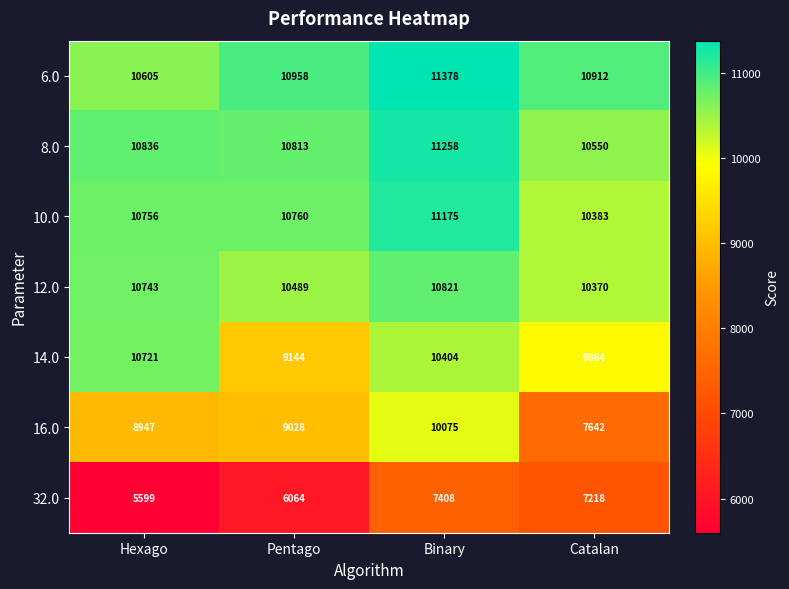

Reading left to right, extract all data points from this chart.

6.0: Hexago=10605	Pentago=10958	Binary=11378	Catalan=10912
8.0: Hexago=10836	Pentago=10813	Binary=11258	Catalan=10550
10.0: Hexago=10756	Pentago=10760	Binary=11175	Catalan=10383
12.0: Hexago=10743	Pentago=10489	Binary=10821	Catalan=10370
14.0: Hexago=10721	Pentago=9144	Binary=10404	Catalan=9864
16.0: Hexago=8947	Pentago=9028	Binary=10075	Catalan=7642
32.0: Hexago=5599	Pentago=6064	Binary=7408	Catalan=7218